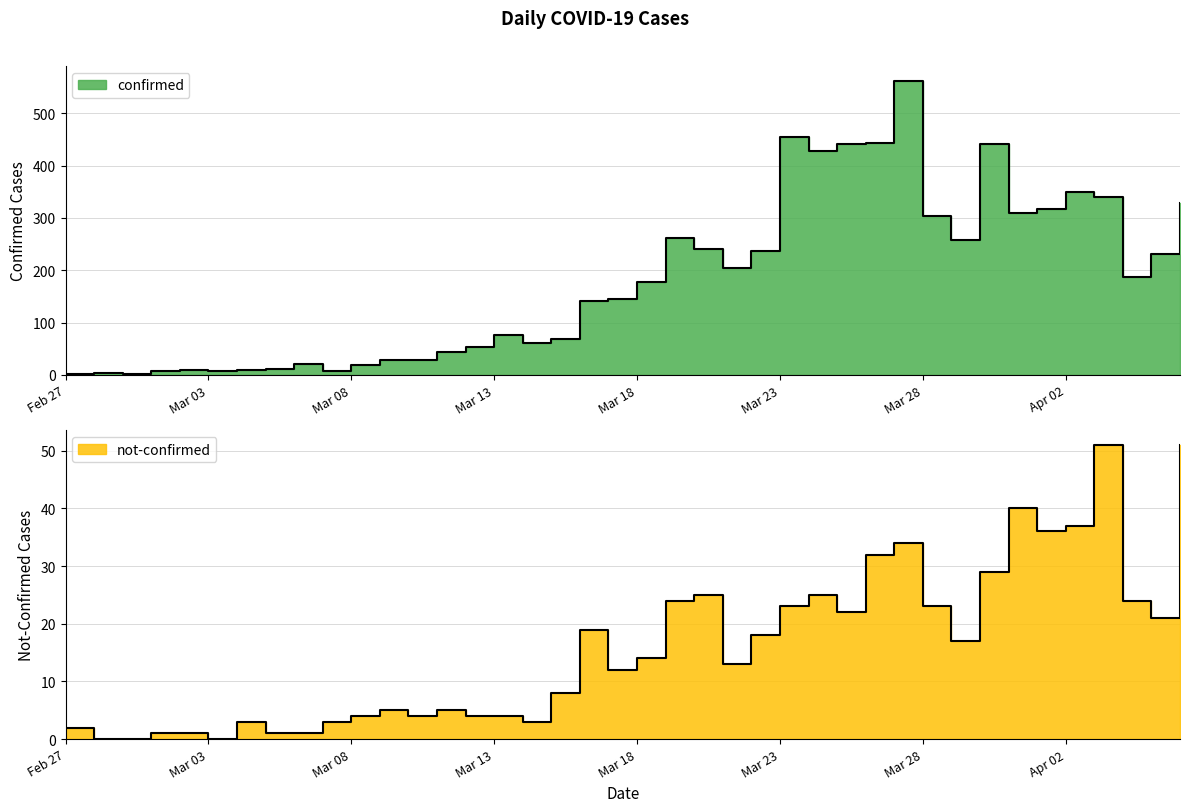

True or false: not-confirmed and confirmed cross at least once.

False